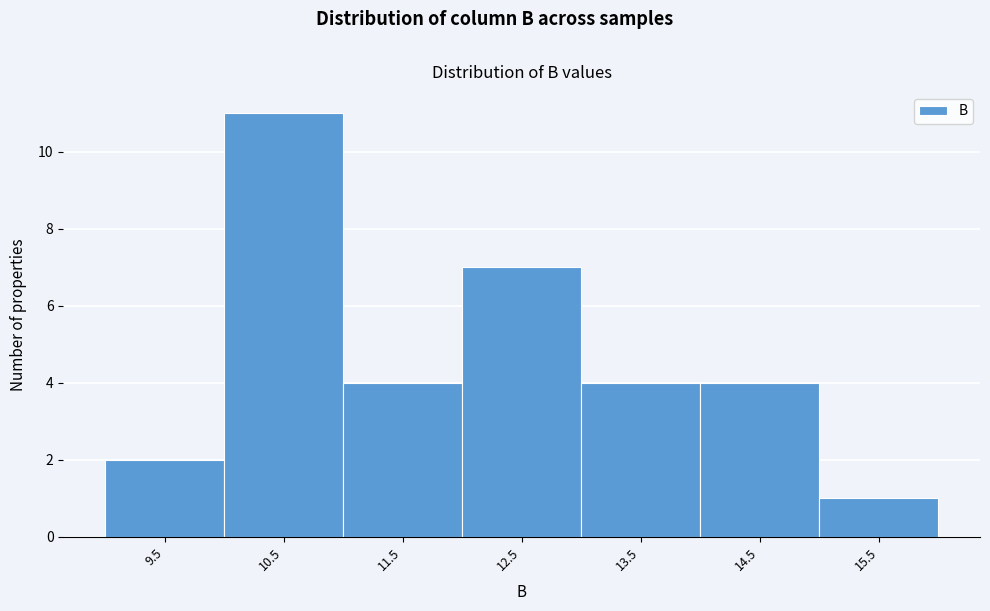

Reading left to right, what are all the values shown in this chart?

9.5=2	10.5=11	11.5=4	12.5=7	13.5=4	14.5=4	15.5=1